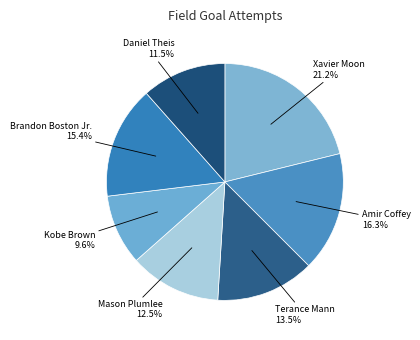

Is there a majority slice in this chart?

No